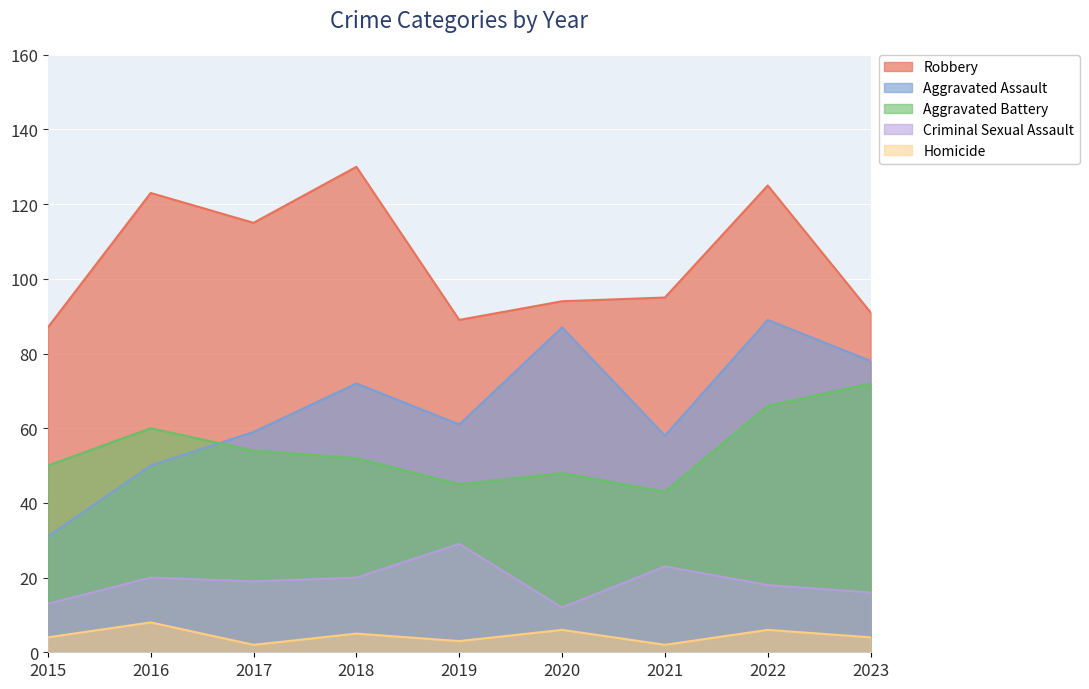

True or false: Homicide and Aggravated Assault cross at least once.

False